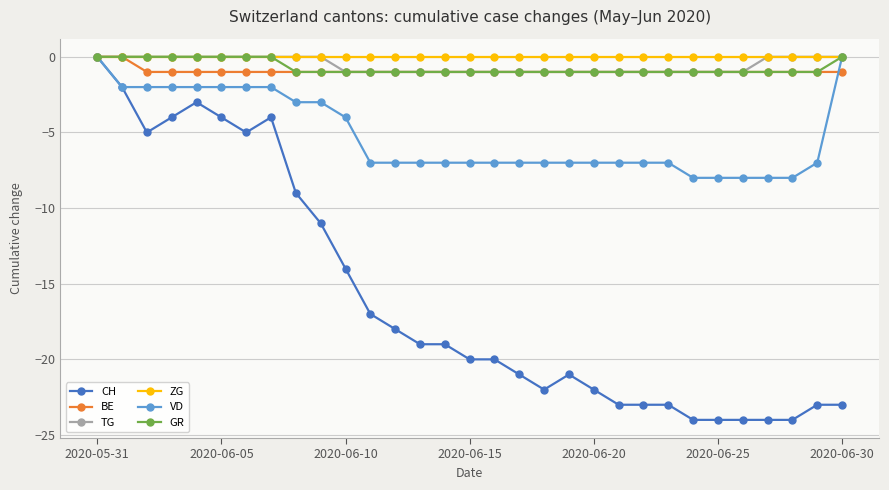

Reading right to left, transcribe all the data shown in this chart.

CH: -23	-23	-24	-24	-24	-24	-24	-23	-23	-23	-22	-21	-22	-21	-20	-20	-19	-19	-18	-17	-14	-11	-9	-4	-5	-4	-3	-4	-5	-2	0
BE: -1	-1	-1	-1	-1	-1	-1	-1	-1	-1	-1	-1	-1	-1	-1	-1	-1	-1	-1	-1	-1	-1	-1	-1	-1	-1	-1	-1	-1	0	0
TG: 0	0	0	0	-1	-1	-1	-1	-1	-1	-1	-1	-1	-1	-1	-1	-1	-1	-1	-1	-1	0	0	0	0	0	0	0	0	0	0
ZG: 0	0	0	0	0	0	0	0	0	0	0	0	0	0	0	0	0	0	0	0	0	0	0	0	0	0	0	0	0	0	0
VD: 0	-7	-8	-8	-8	-8	-8	-7	-7	-7	-7	-7	-7	-7	-7	-7	-7	-7	-7	-7	-4	-3	-3	-2	-2	-2	-2	-2	-2	-2	0
GR: 0	-1	-1	-1	-1	-1	-1	-1	-1	-1	-1	-1	-1	-1	-1	-1	-1	-1	-1	-1	-1	-1	-1	0	0	0	0	0	0	0	0